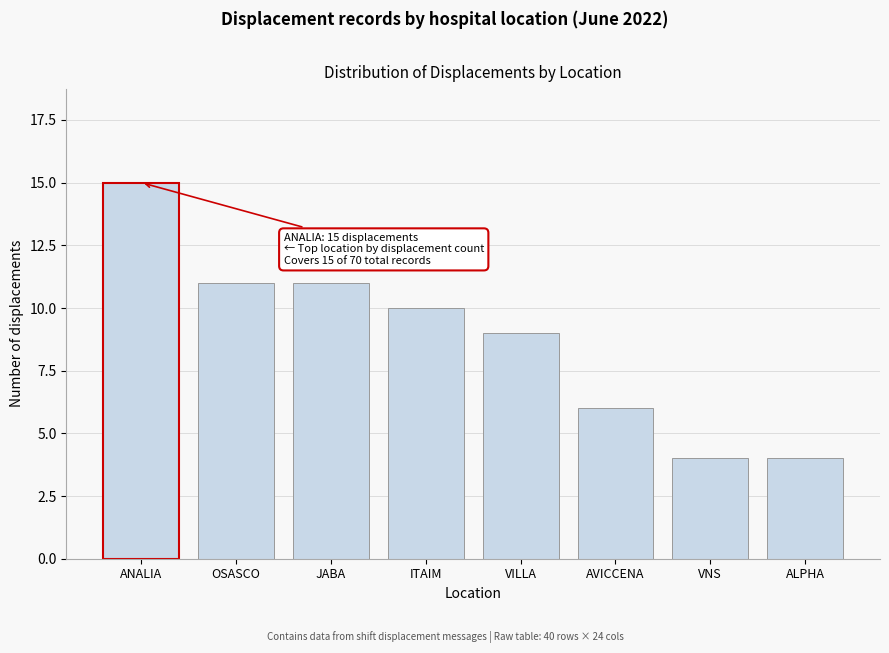

Reading left to right, extract all data points from this chart.

15	11	11	10	9	6	4	4